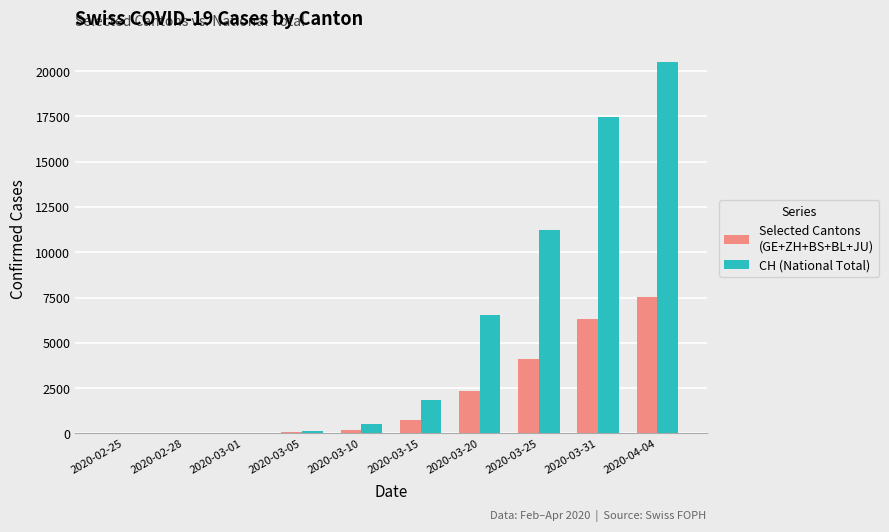

At which category does the chart reach its peak across all series?

2020-04-04